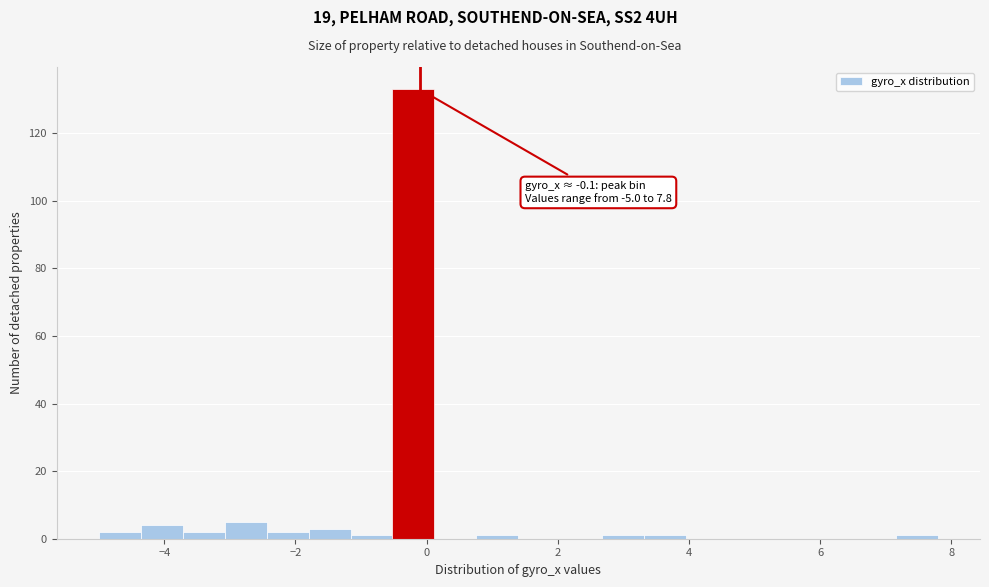

Around what value on the x-axis is the tallest bar? Give the approximate position of its centre, as read against the axis.

-0.2